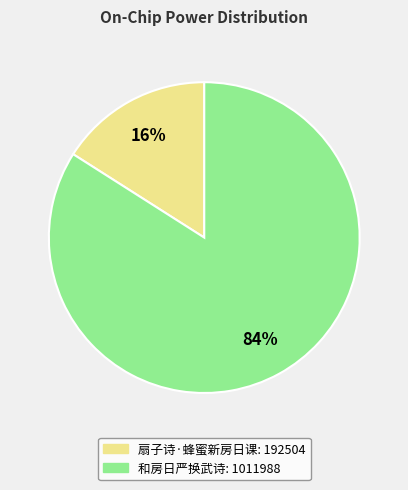

Does any single category account for the majority?

Yes